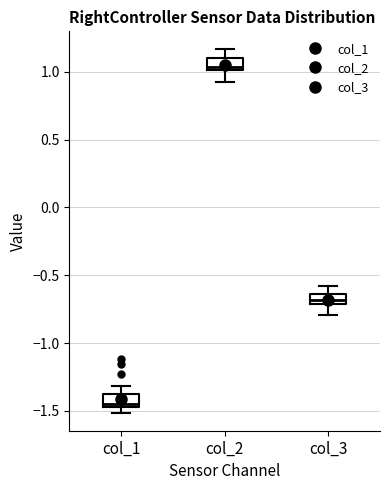

Where is the lower edge of the box for col_2 on the y-axis? The values are not printed on the chart, so give them approximately, as read against the axis.

1.00